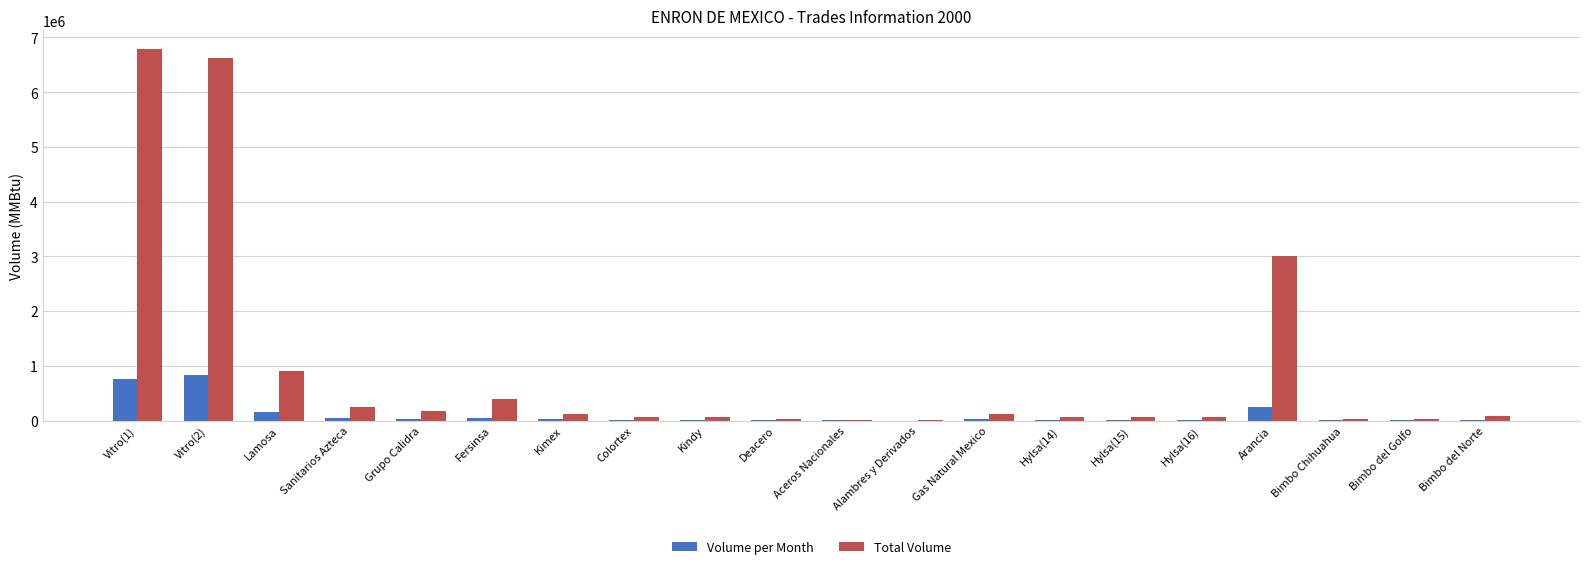

Which series has the largest total across all categories?

Total Volume